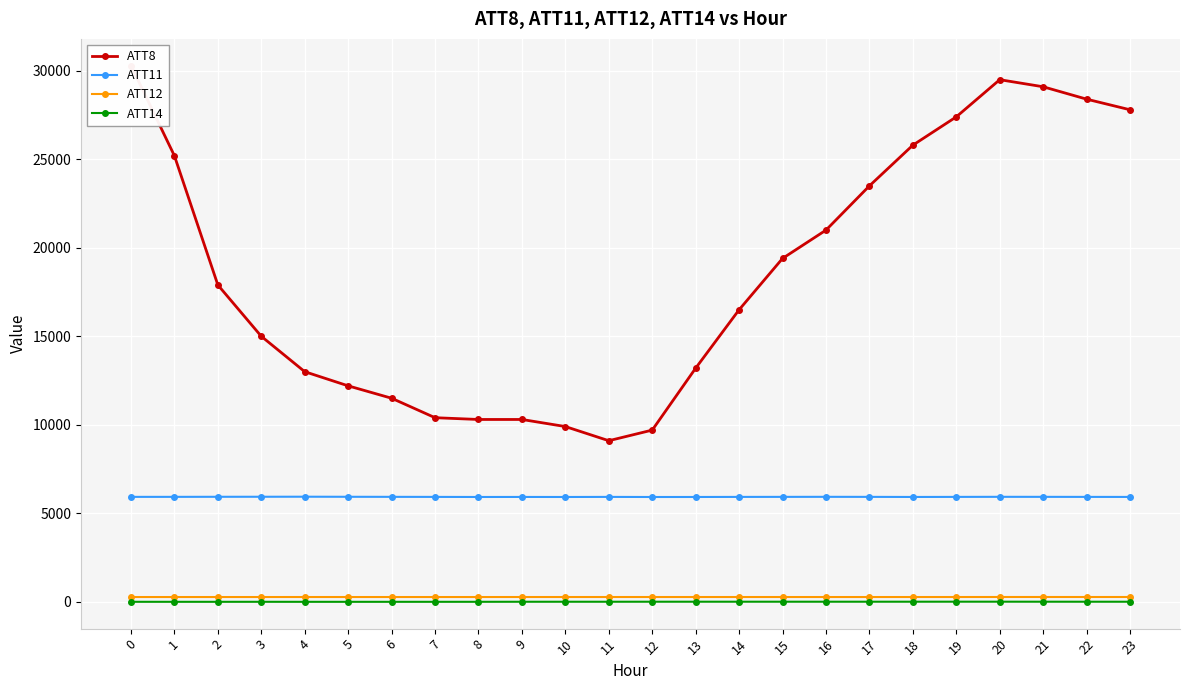

True or false: ATT12 and ATT8 cross at least once.

False